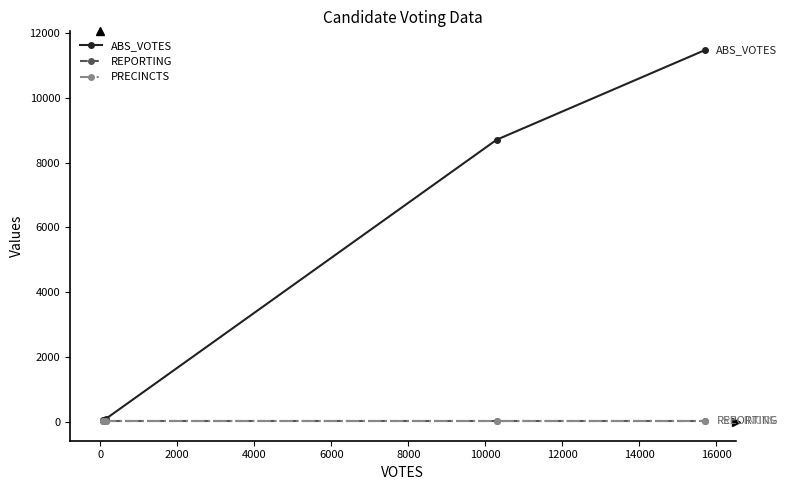

Does the chart display data point markers on the line(s)?

Yes